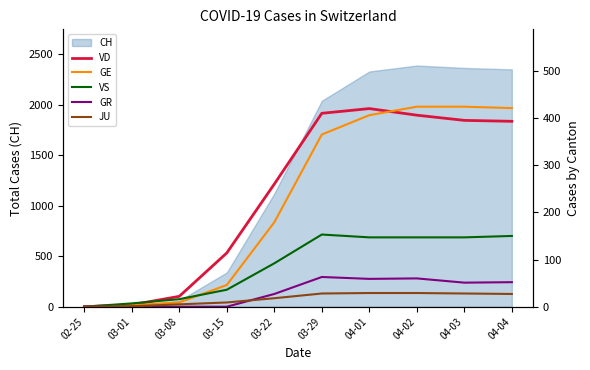

Between 03-08 and 04-04, which is larger?

04-04